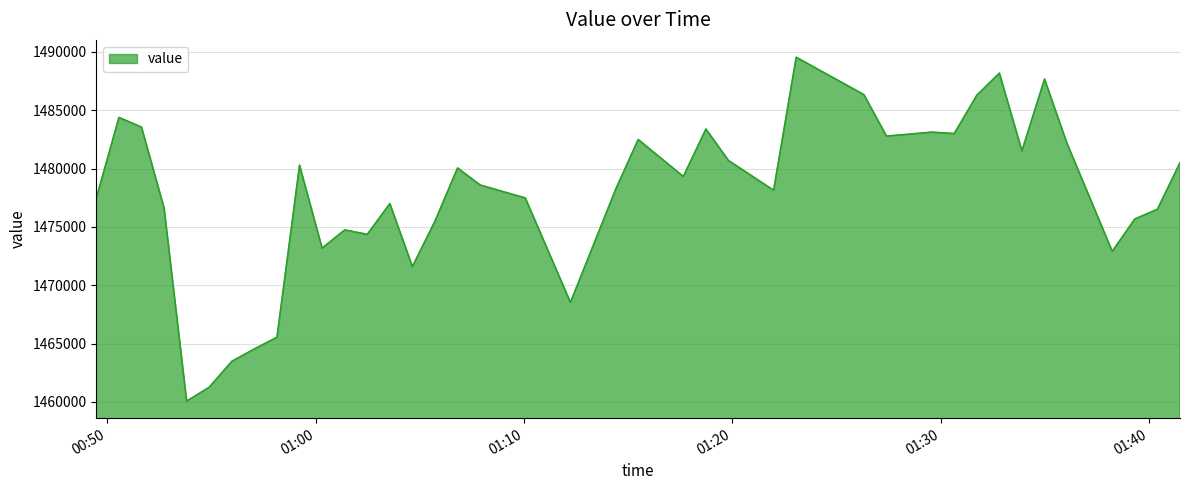

How many distinct data groups are displayed?

1